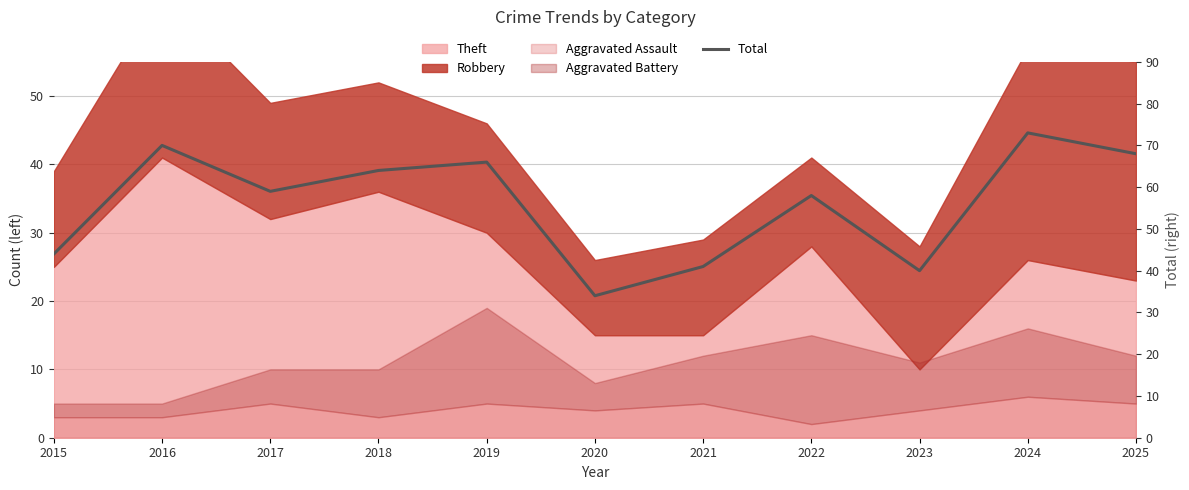

At which category does the chart reach its minimum across all series?

2020